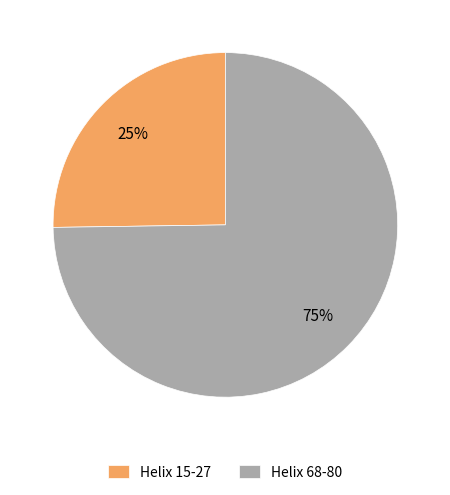

Is it true that Helix 68-80 is 64% of the pie?

False